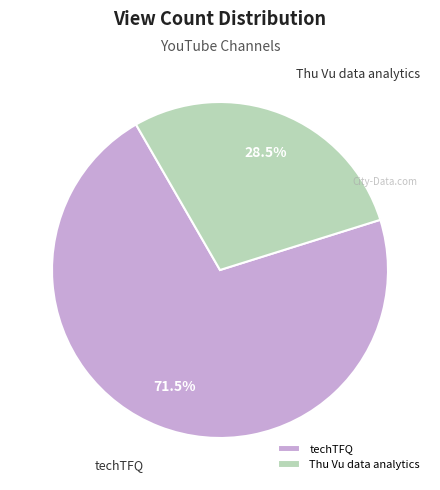

Count the number of slices in the pie.

2